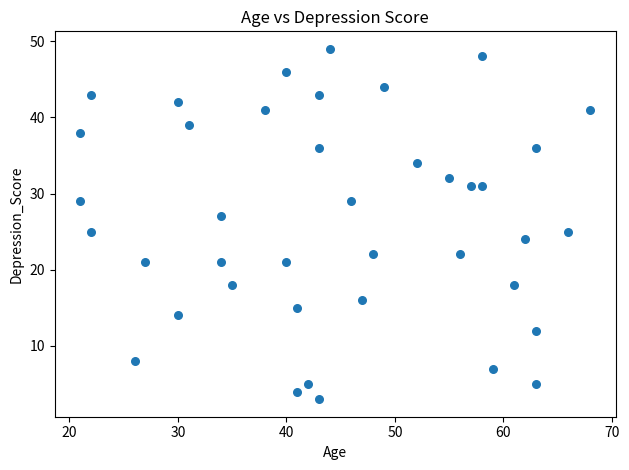

What is the range of Y values (max minus min)?

46